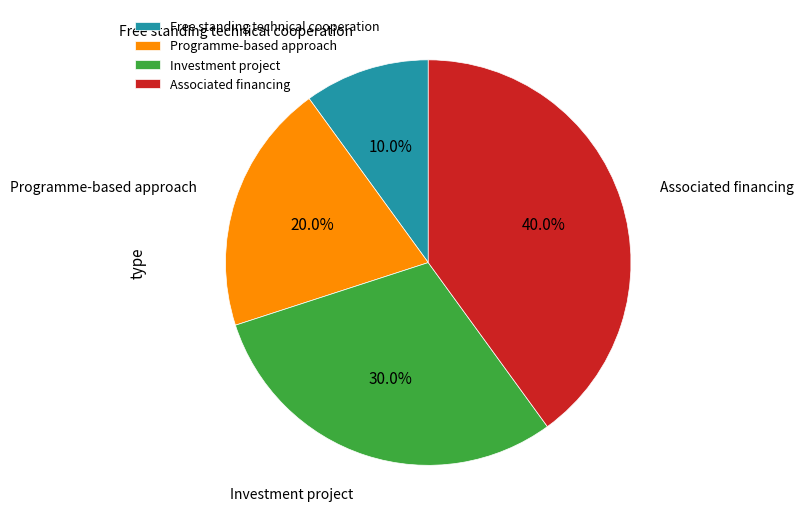

True or false: Free standing technical cooperation accounts for 2% of the total.

False